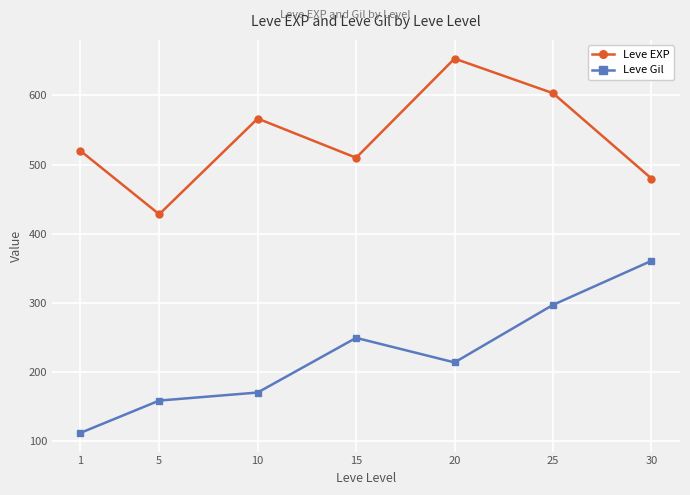

Reading right to left, what are all the values shown in this chart?

Leve EXP: 30=480.0	25=603.3	20=653.3	15=510.0	10=566.7	5=428.3	1=520.0
Leve Gil: 30=361.0	25=297.3	20=214.2	15=249.7	10=170.7	5=159.0	1=112.3